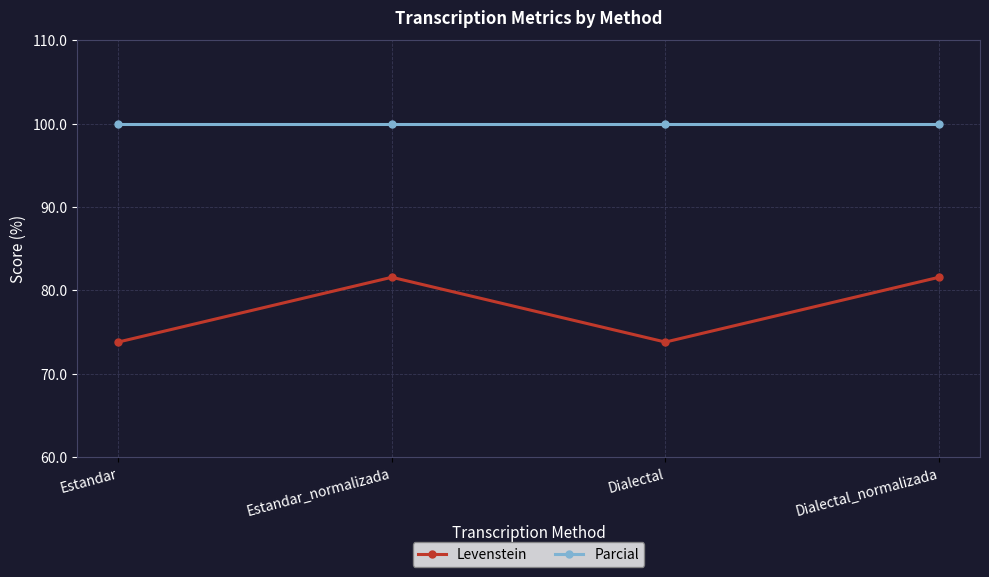

Reading right to left, extract all data points from this chart.

Levenstein: 81.6	73.8	81.6	73.8
Parcial: 100.0	100.0	100.0	100.0